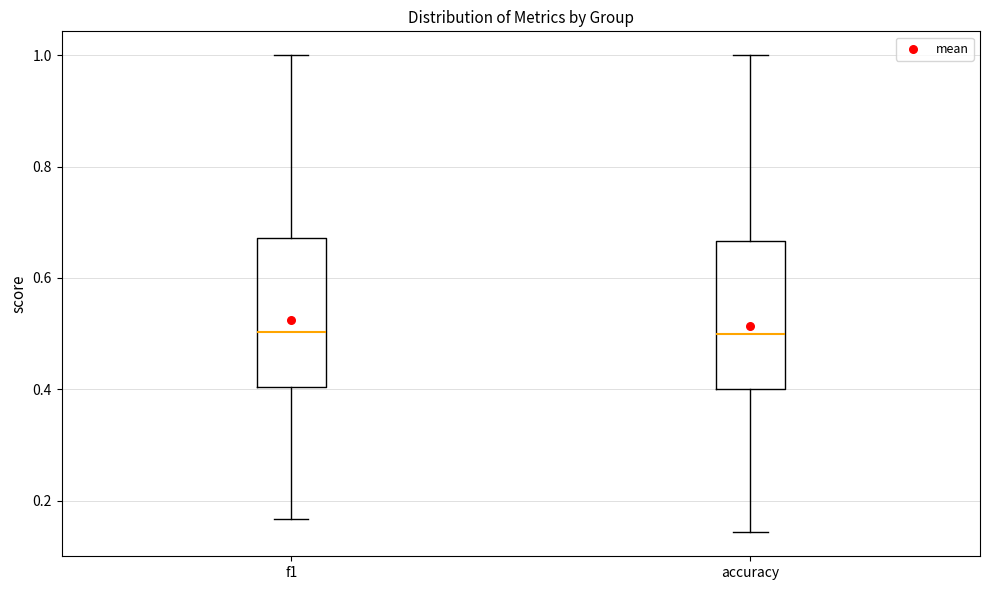

Reading left to right, transcribe this box plot: for each box, give where its median line is, the range the box spans, and where its two whiskers end, as read against the y-axis. The values are not printed on the chart, so give them approximately, as read against the axis.

f1: median 0.50, box 0.40 to 0.68, whiskers 0.16 to 1.00
accuracy: median 0.50, box 0.40 to 0.66, whiskers 0.14 to 1.00